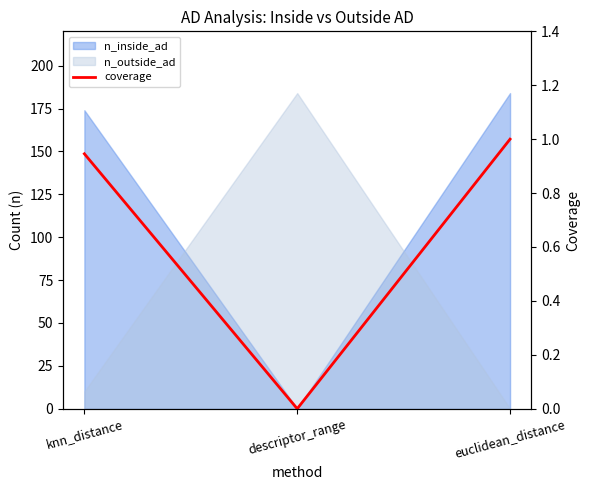

What position from the left is euclidean_distance?

3